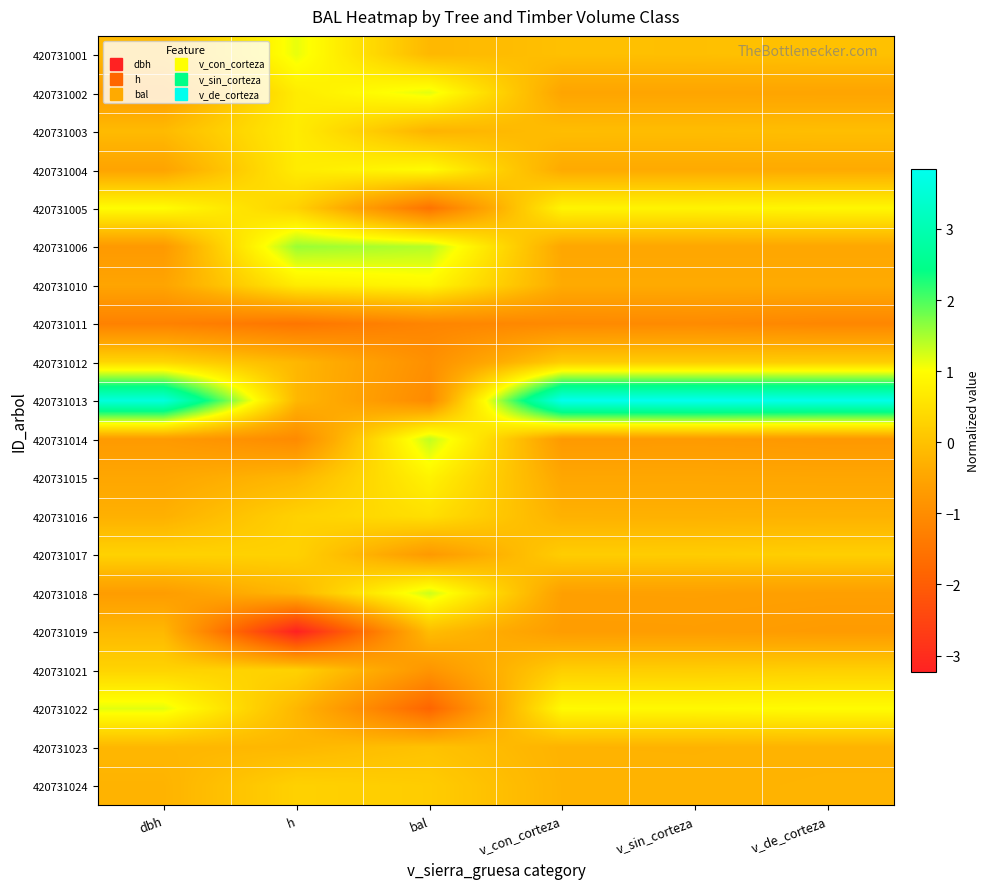

Between v_con_corteza and h, which is larger?

h